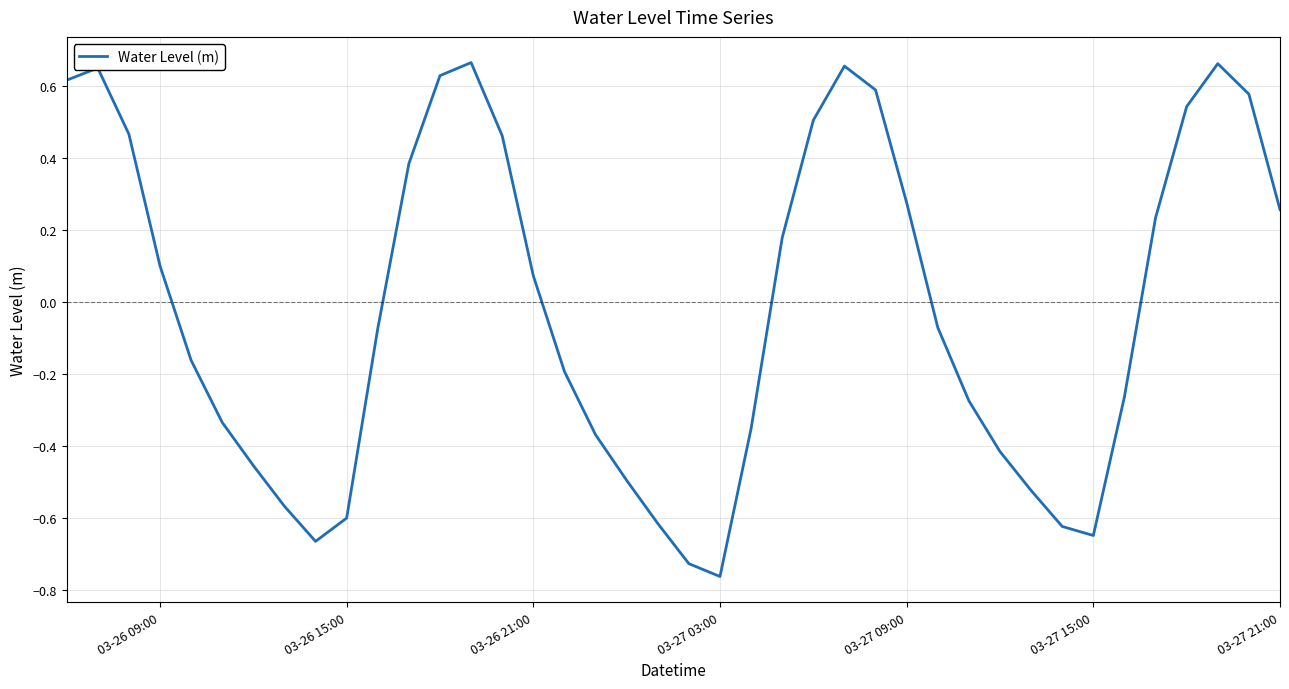

Which label corresponds to the smallest value in the chart?

03-27 03:00